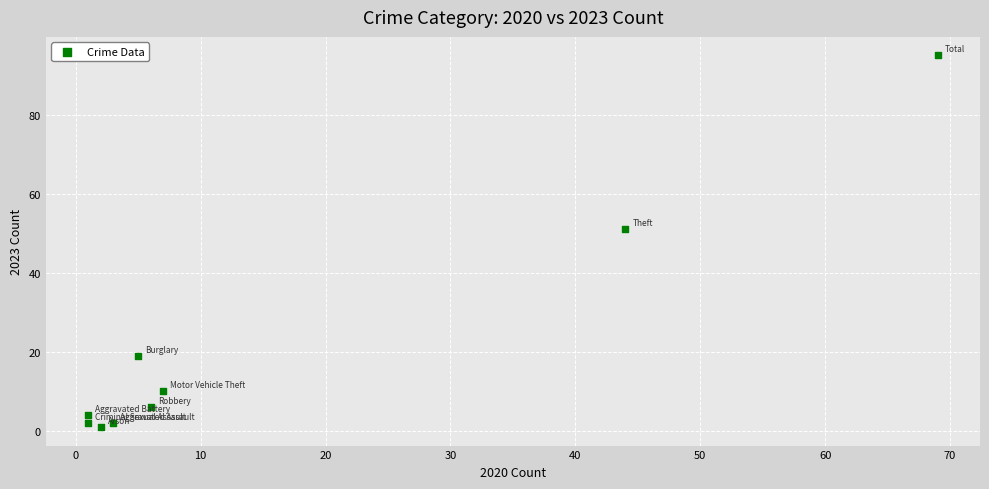

What Y value in the scatter plot is closest to 48?

51